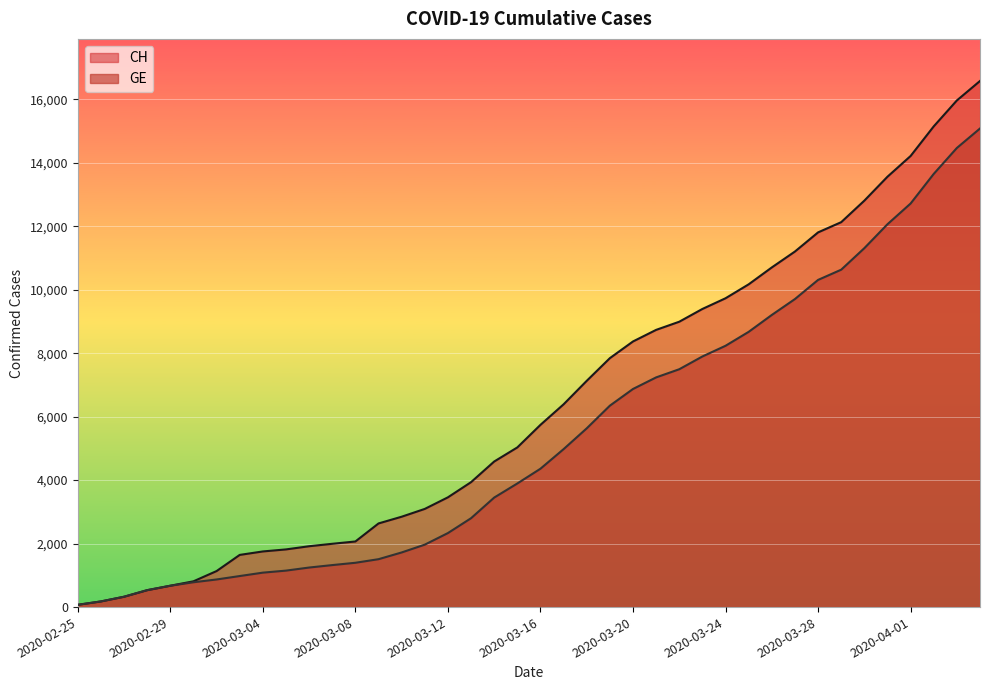

List the labels in order of CH value, smallest first.

2020-02-25, 2020-02-26, 2020-02-27, 2020-02-28, 2020-02-29, 2020-03-01, 2020-03-02, 2020-03-03, 2020-03-04, 2020-03-05, 2020-03-06, 2020-03-07, 2020-03-08, 2020-03-09, 2020-03-10, 2020-03-11, 2020-03-12, 2020-03-13, 2020-03-14, 2020-03-15, 2020-03-16, 2020-03-17, 2020-03-18, 2020-03-19, 2020-03-20, 2020-03-21, 2020-03-22, 2020-03-23, 2020-03-24, 2020-03-25, 2020-03-26, 2020-03-27, 2020-03-28, 2020-03-29, 2020-03-30, 2020-03-31, 2020-04-01, 2020-04-02, 2020-04-03, 2020-04-04